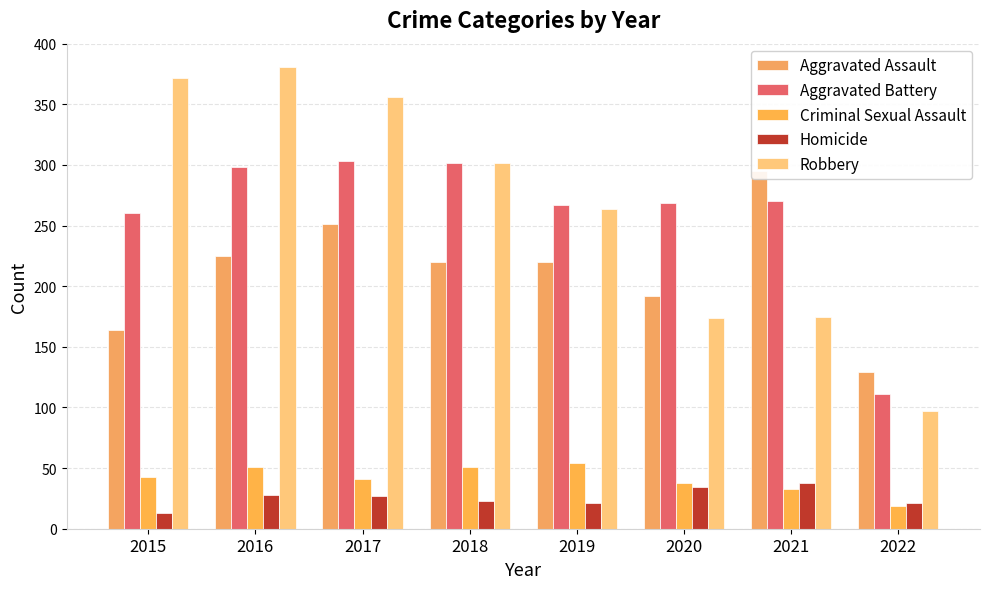

What is the value of the Homicide bar at the 1st from the left?

13